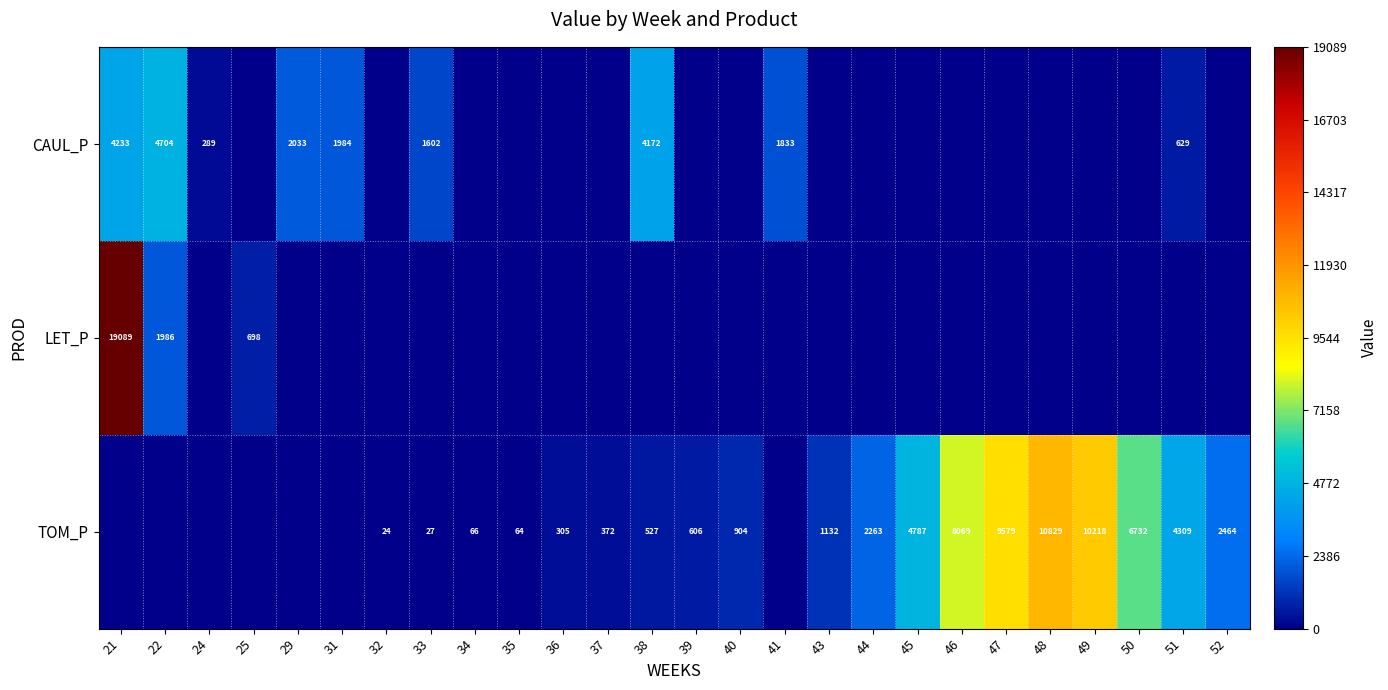

At which category is the sum across all series the highest?

21